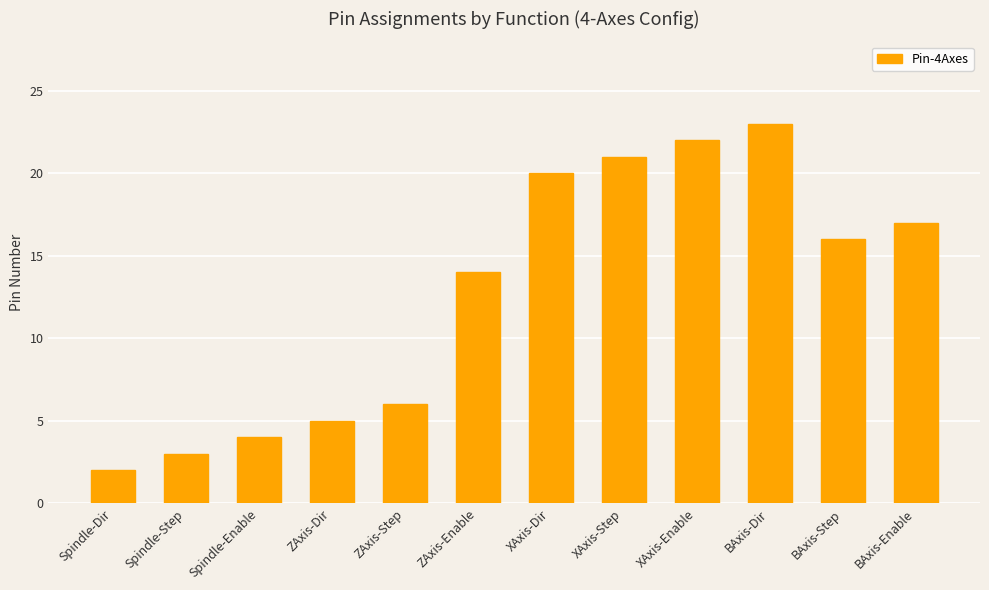

How many values are below 16?

6